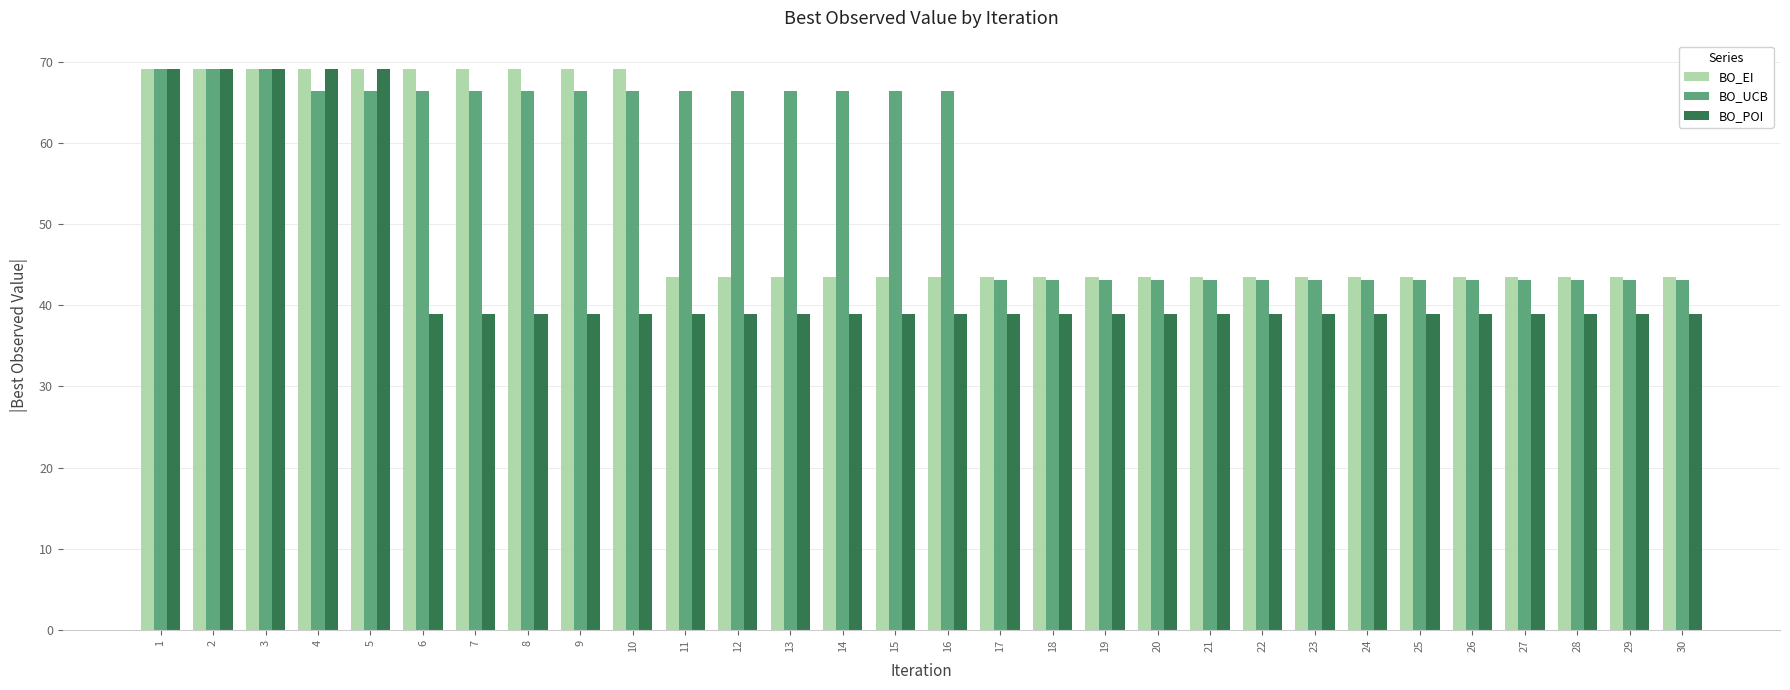

Are the bars horizontal?

No